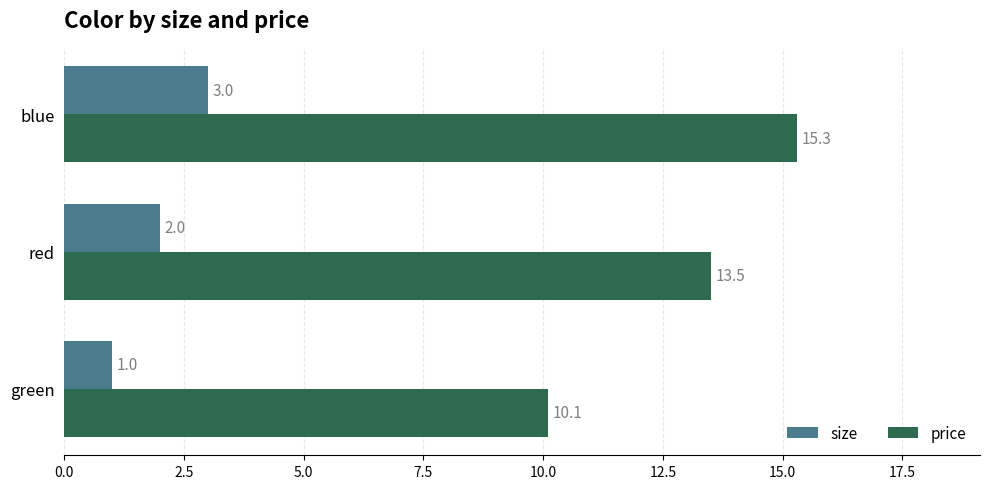

How many size values are between 1 and 3?

3